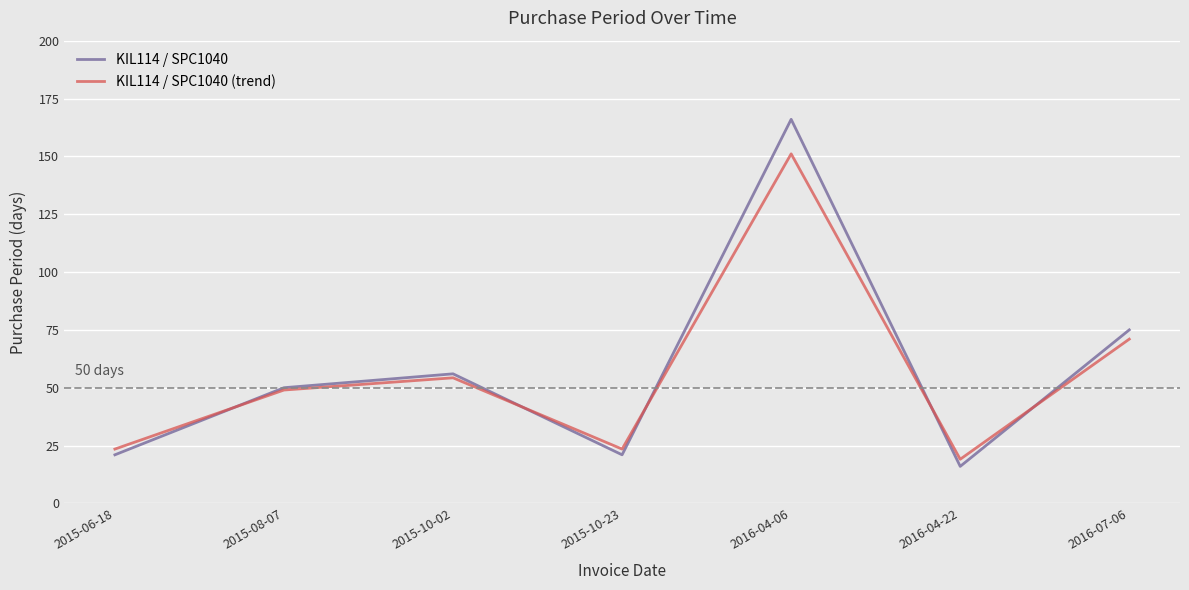

How many intersections are there between KIL114 / SPC1040 (trend) and KIL114 / SPC1040?

5